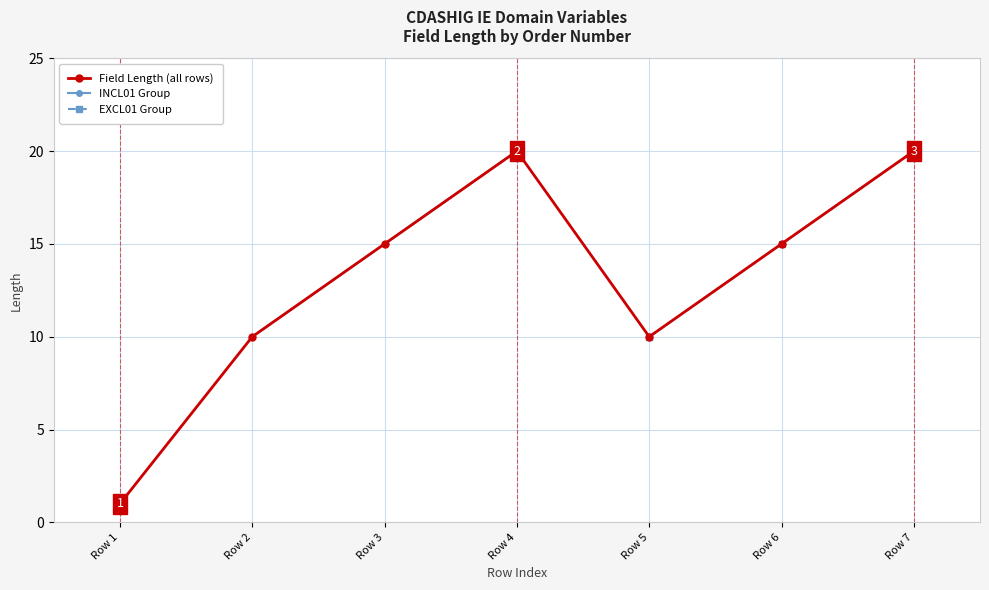

What is the value of the Field Length (all rows) point at the 2nd from the left?

10